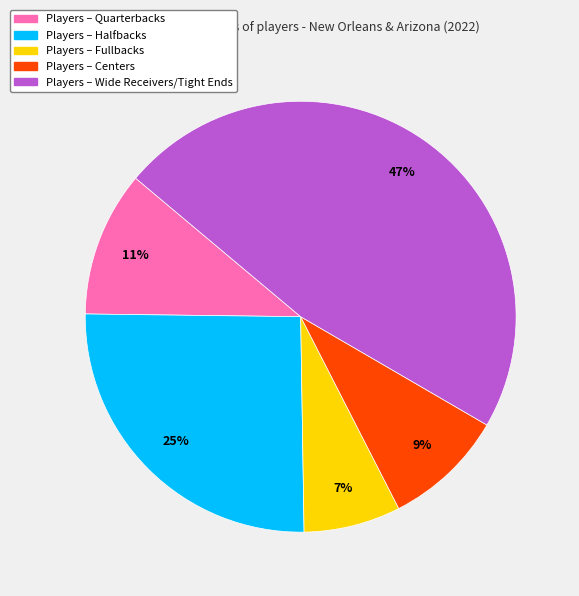

To the nearest percent, what is the difference between the largest and smallest slice percentages?

40%